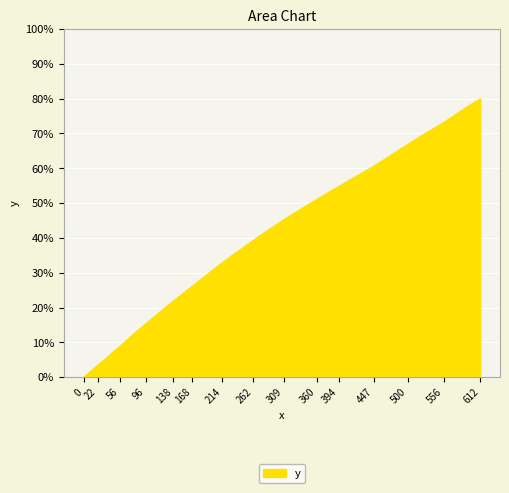

What is the average value?

39.6